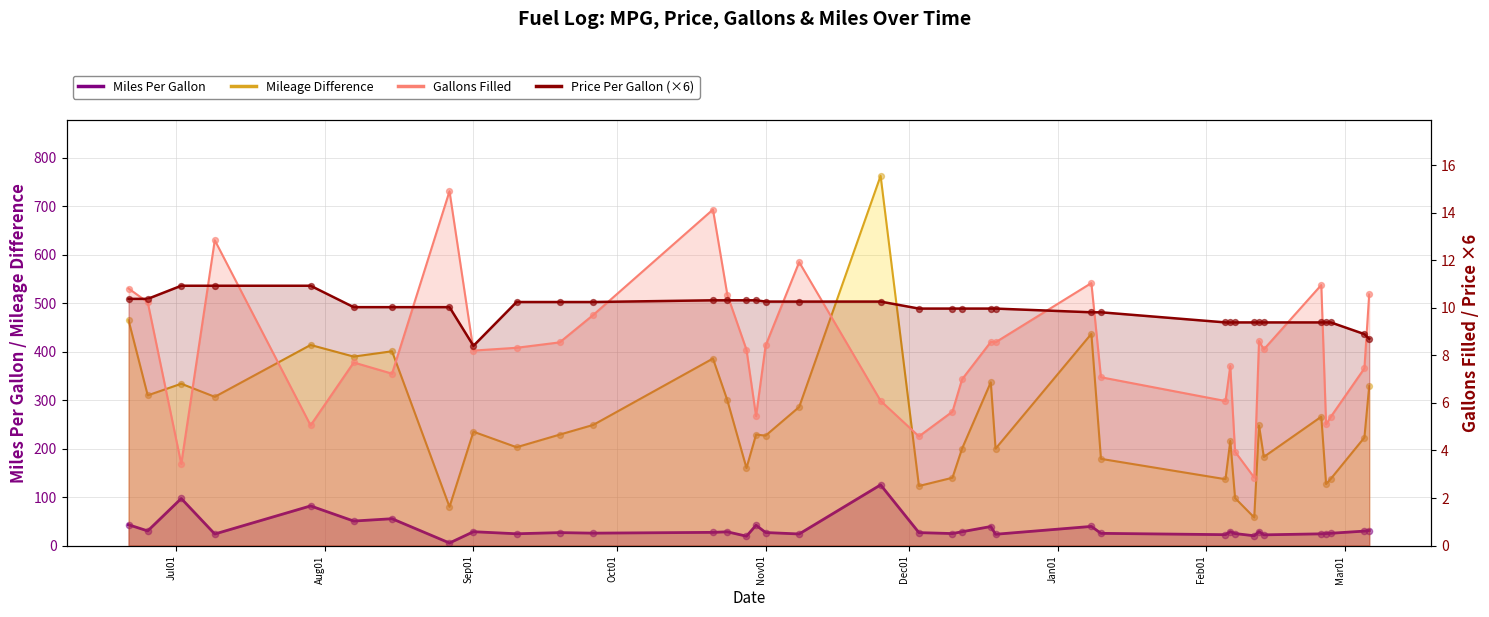

At how many categories does at least one series exceed 628?

1